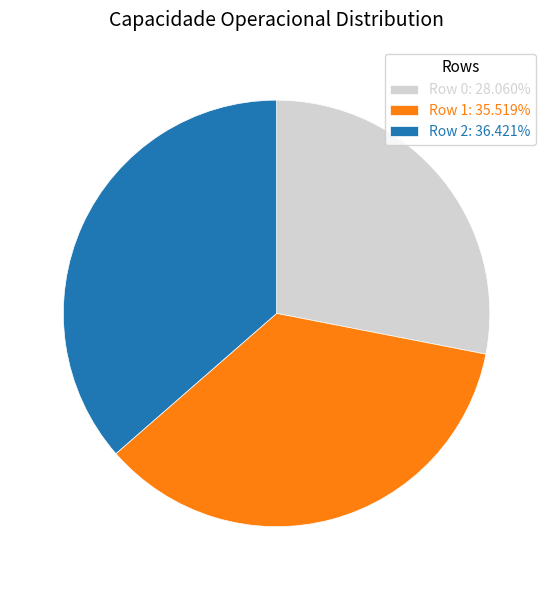

Between Row 0 and Row 1, which is larger?

Row 1